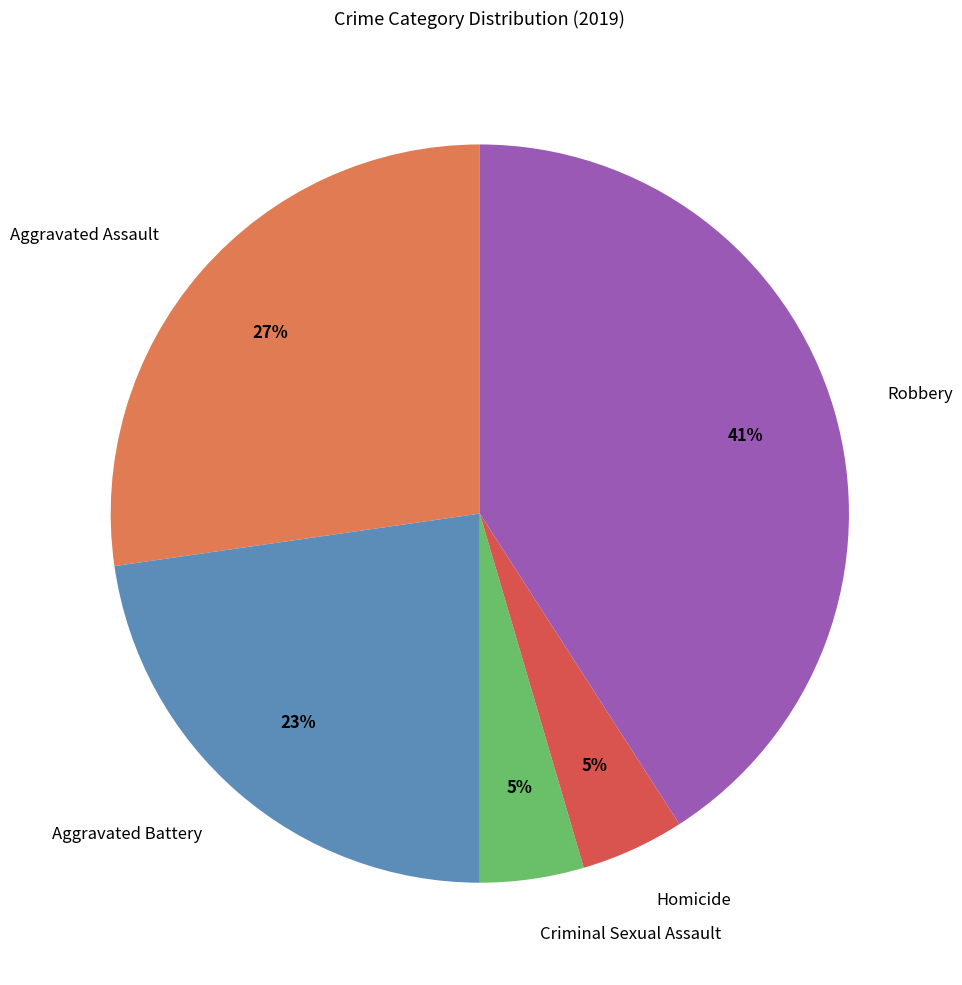

Which slice is the largest?

Robbery